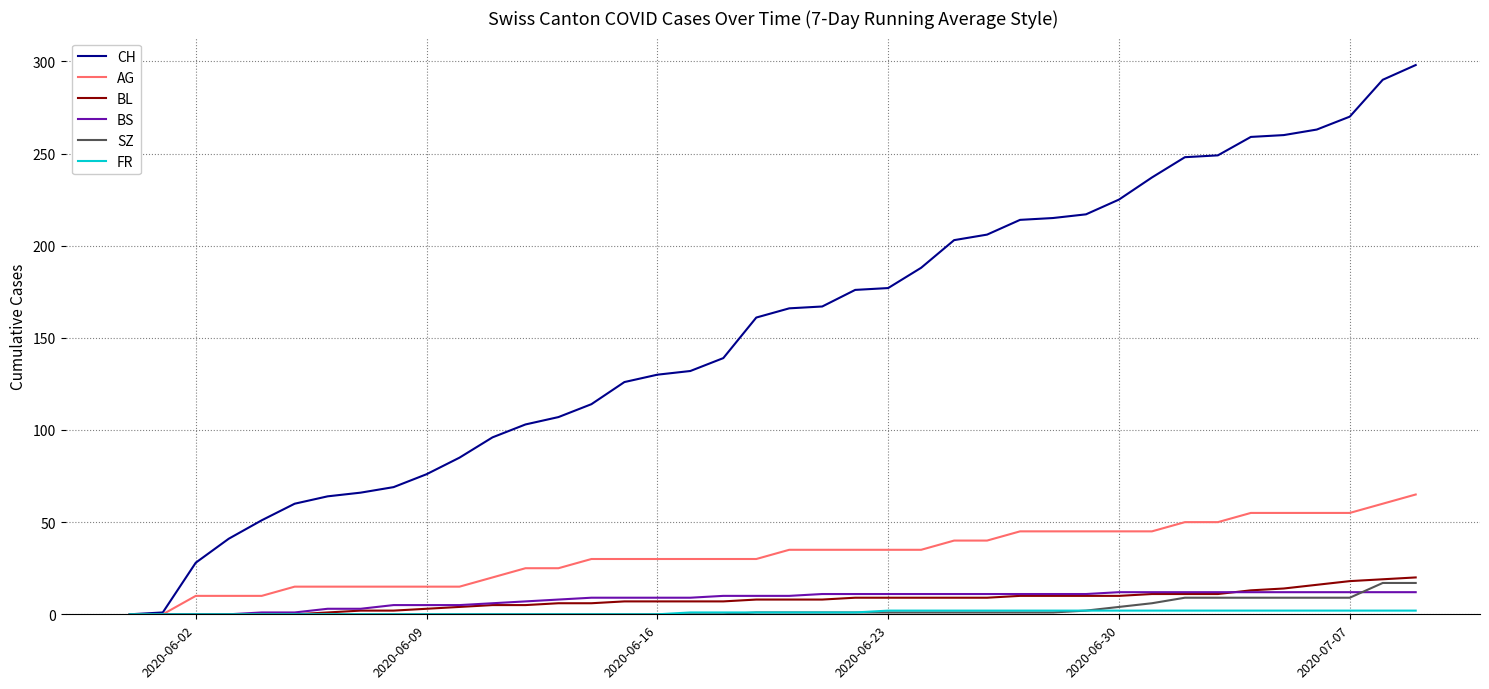

Which series has the largest total across all categories?

CH